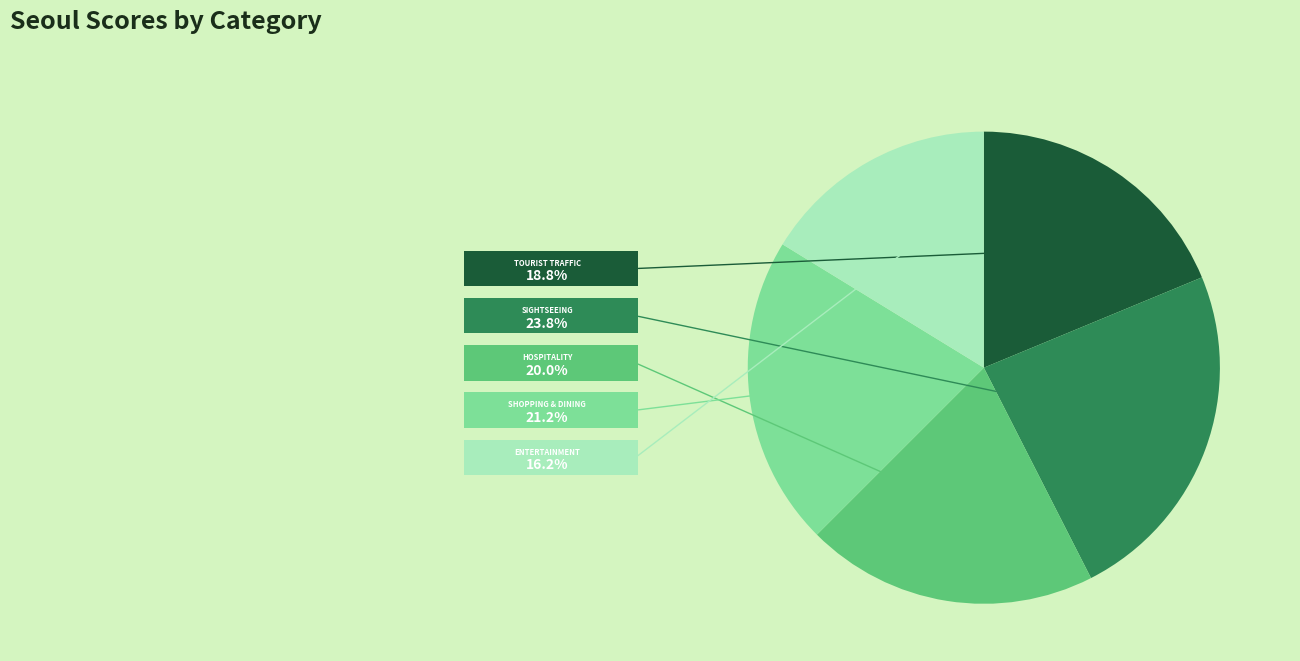

Is there a majority slice in this chart?

No